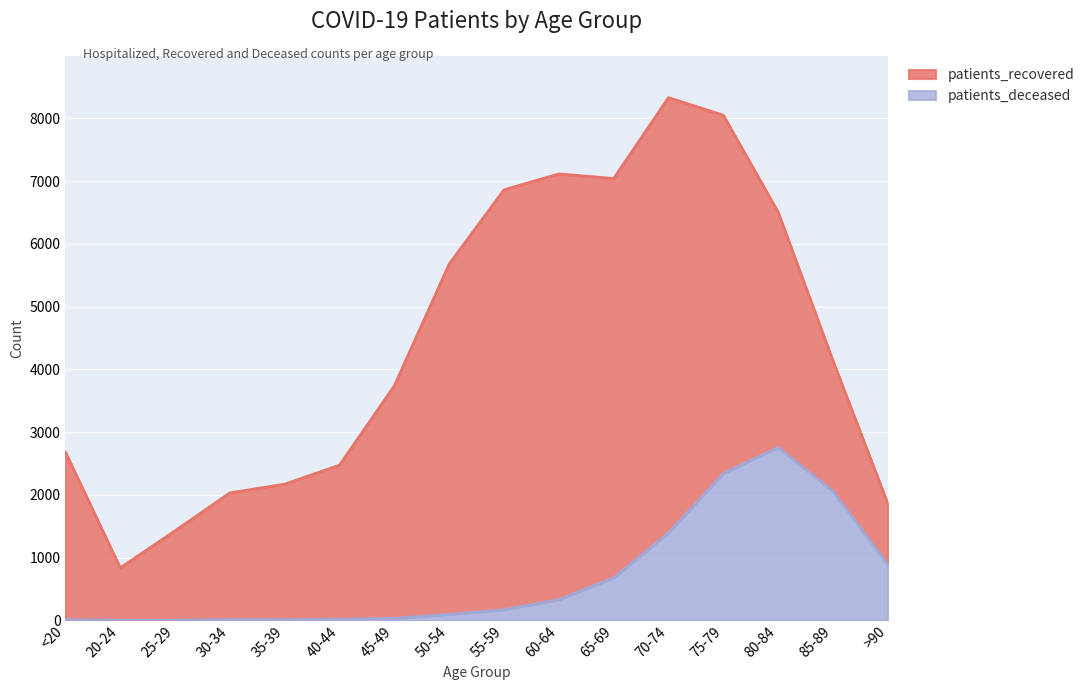

What are all the series names shown in the legend?

patients_recovered, patients_deceased